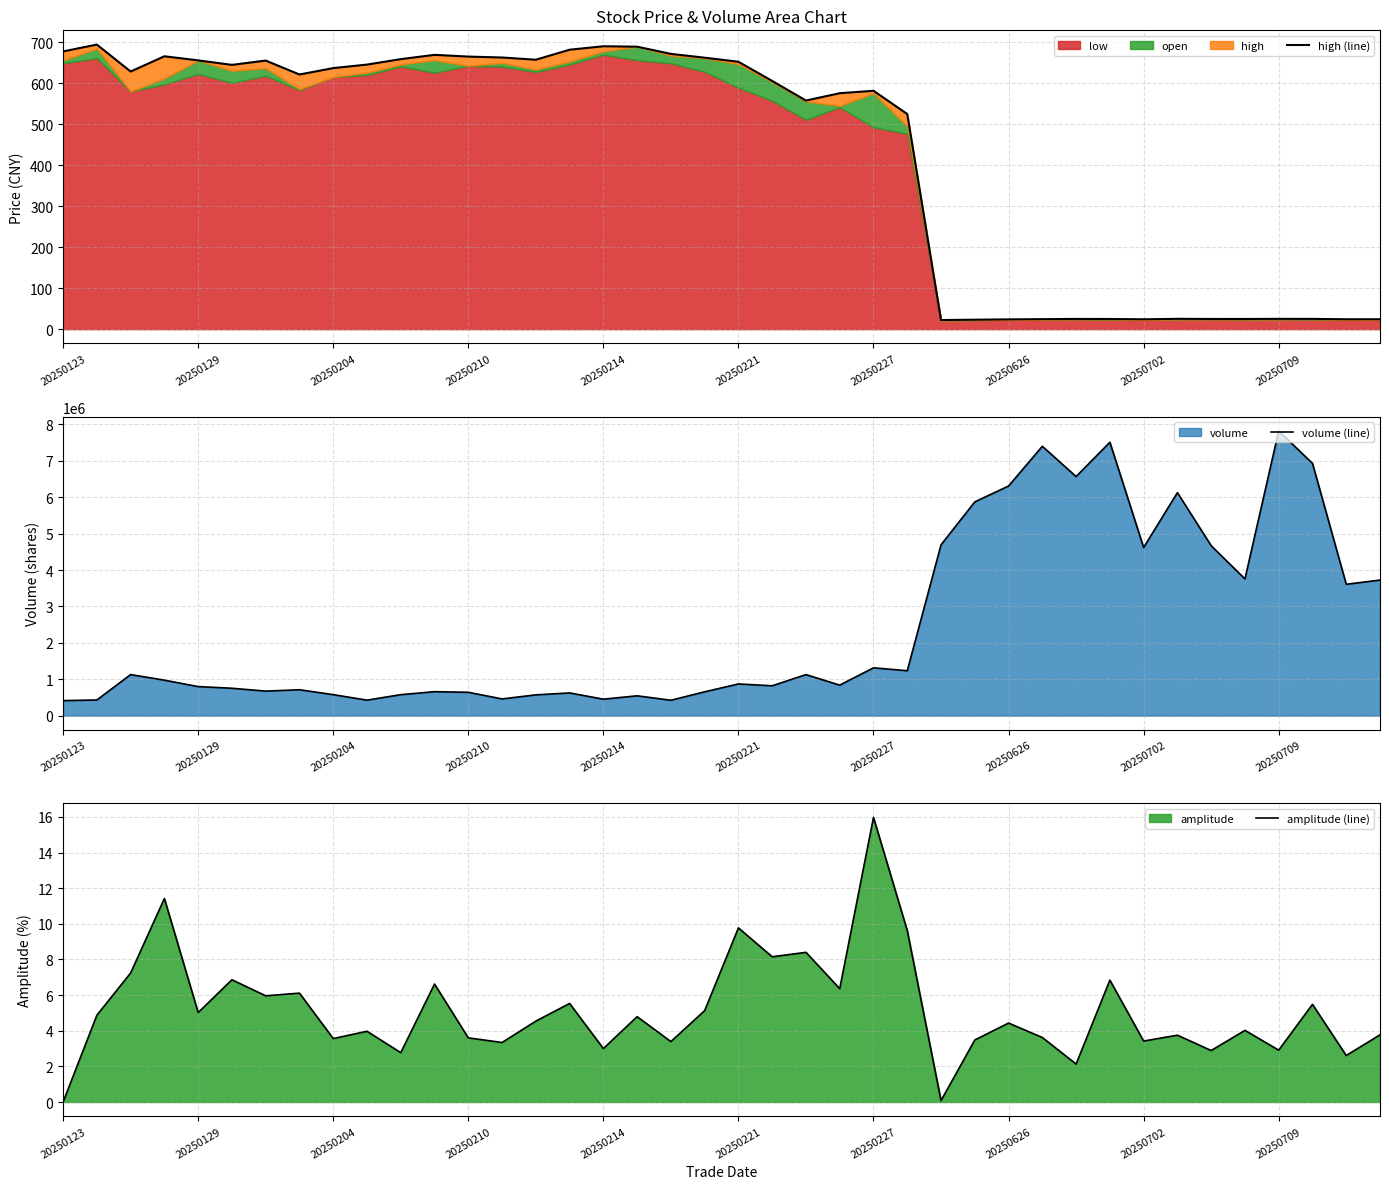

Which has a higher value, 20250227 or 15?

15